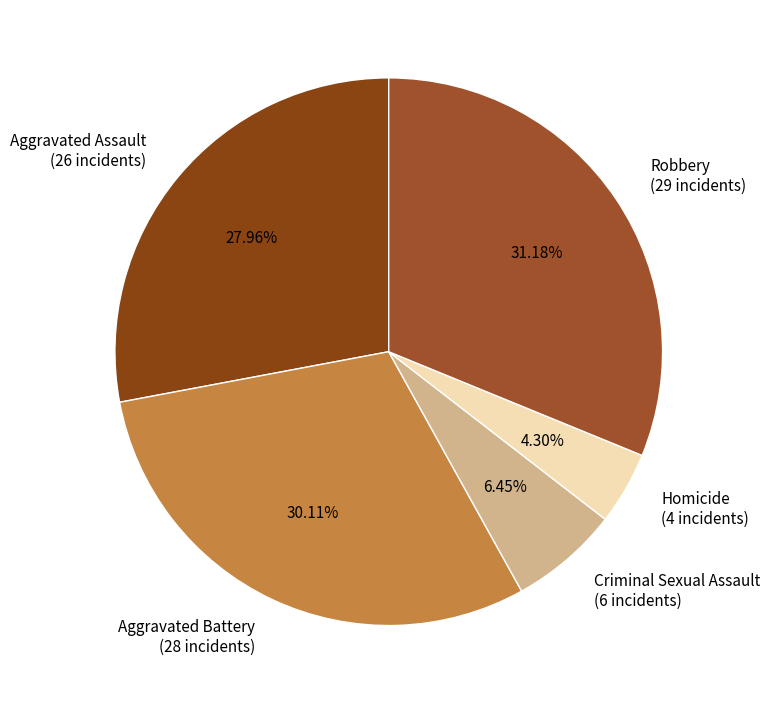

To the nearest percent, what is the difference between the largest and smallest slice percentages?

27%